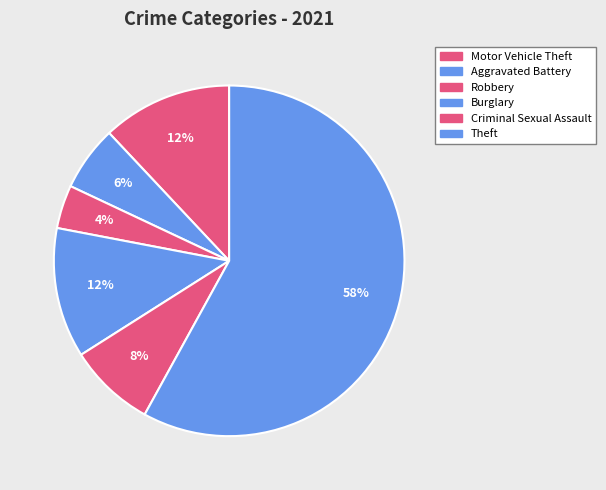

Count the number of slices in the pie.

6